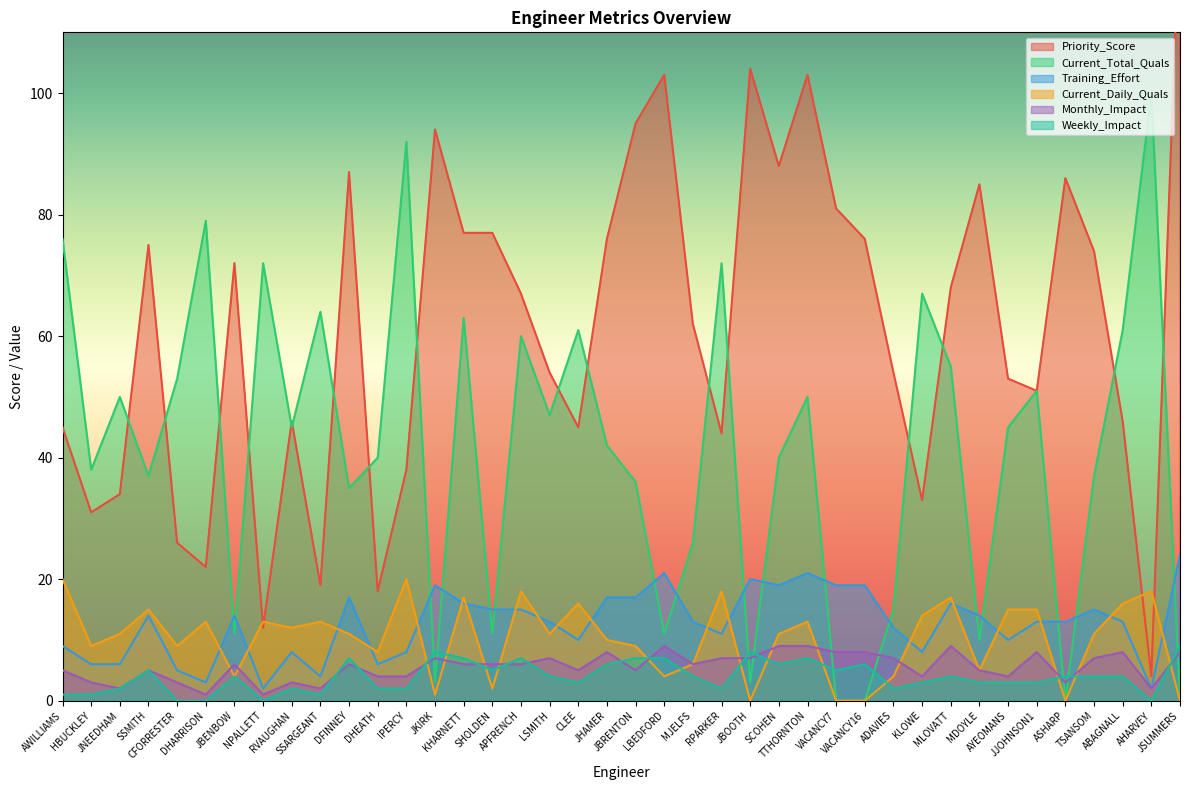

What is the sum of the Training_Effort values at DHARRISON and KLOWE?

11